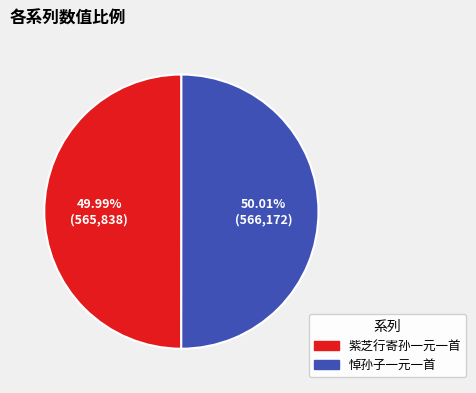

True or false: 悼孙子一元一首 accounts for 61% of the total.

False